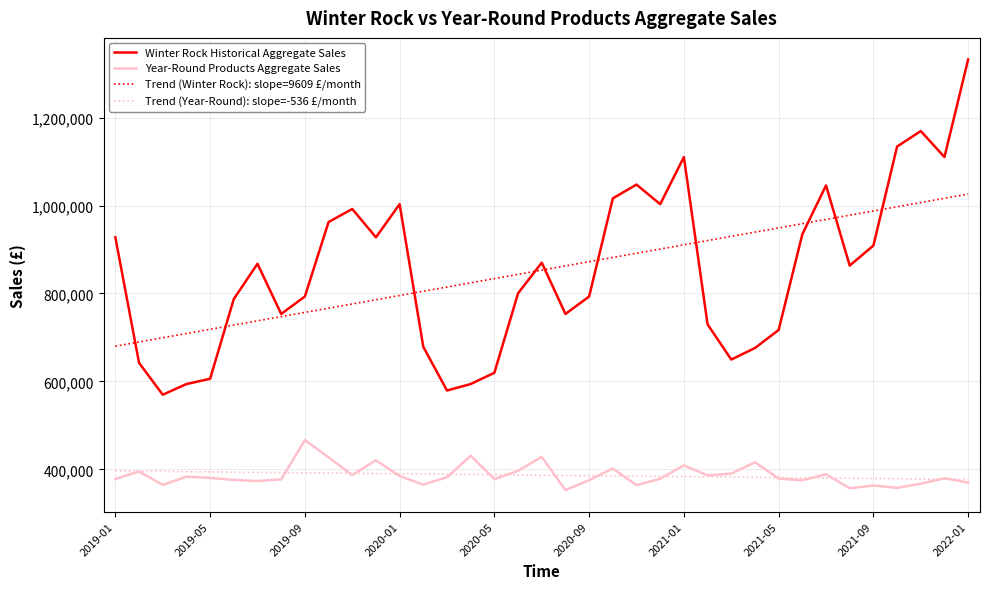

Which series has the widest spread of values?

Winter Rock Historical Aggregate Sales